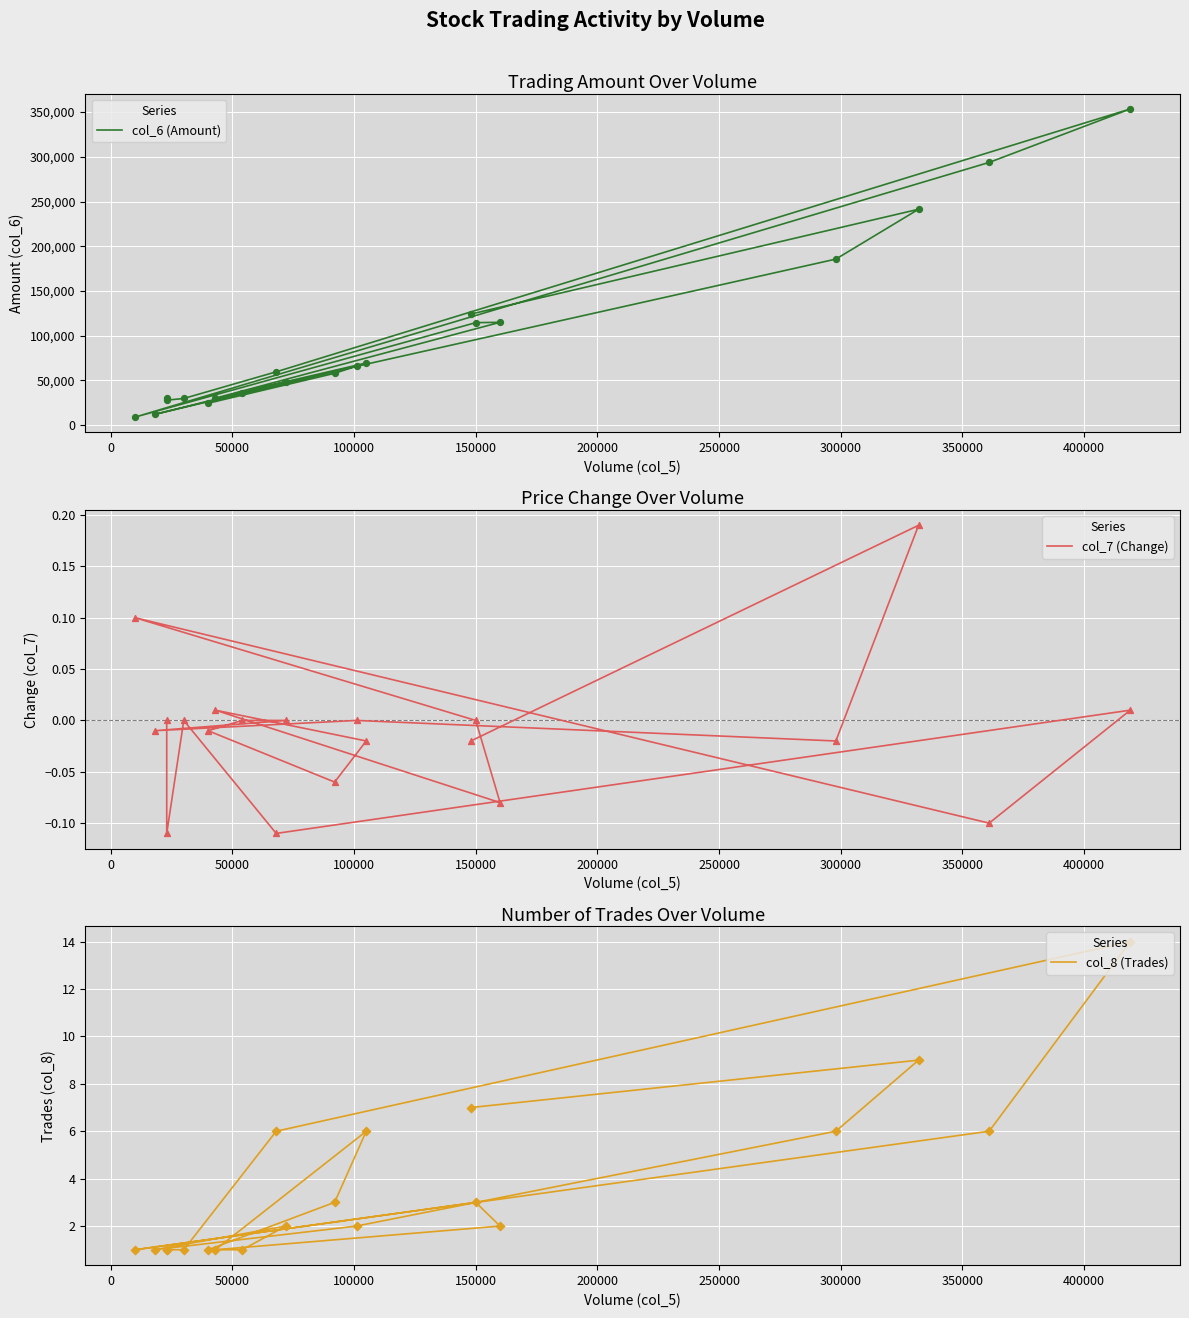

Which series has the largest total across all categories?

col_6 (Amount)